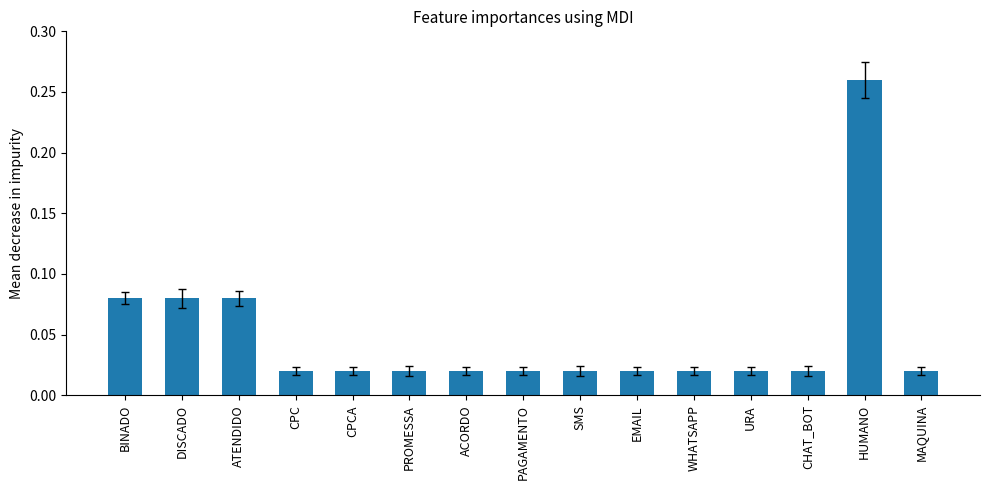

Count the number of categories in the chart.

15